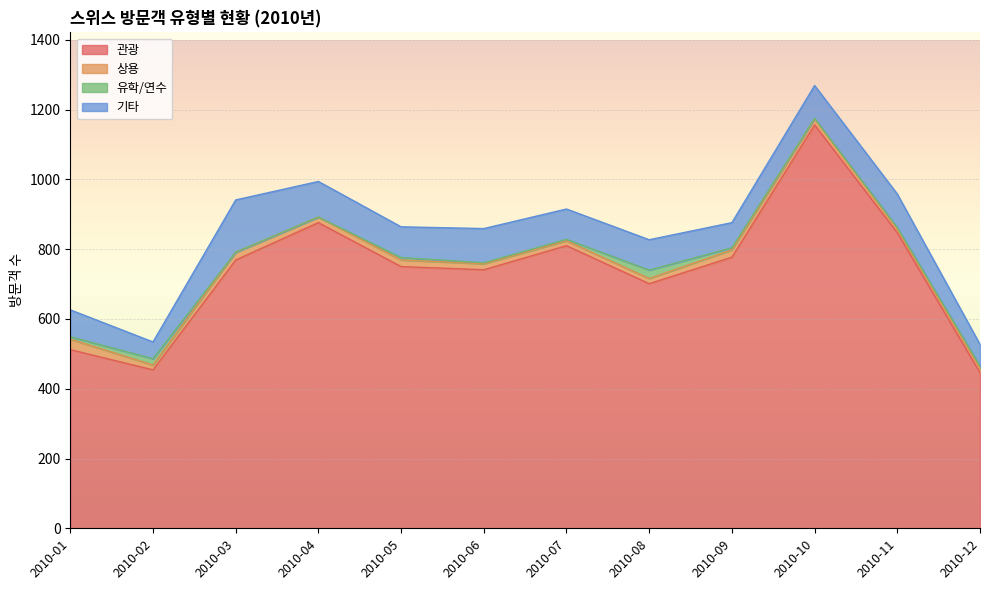

How many interior local valleys does the 유학/연수 series have?

2